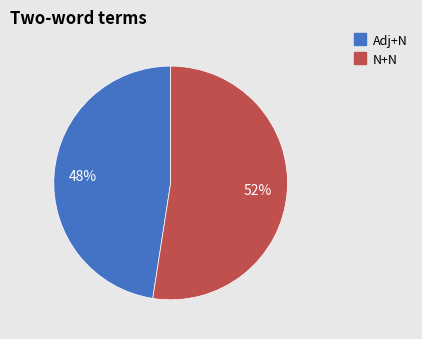

To the nearest percent, what is the average slice percentage?

50%